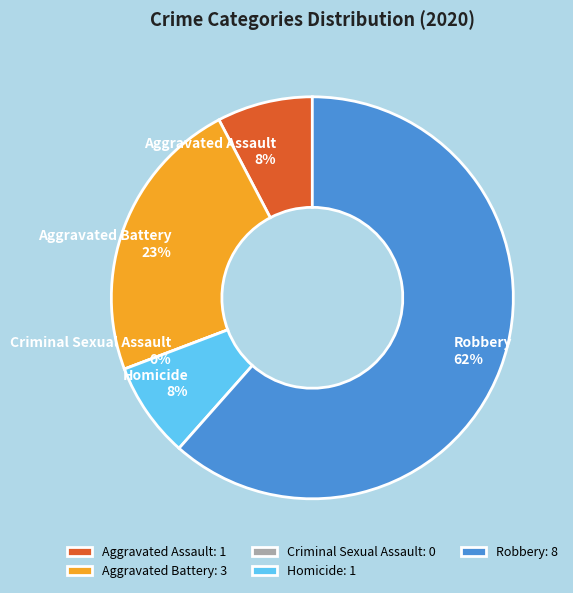

Is Robbery the majority of the pie?

Yes